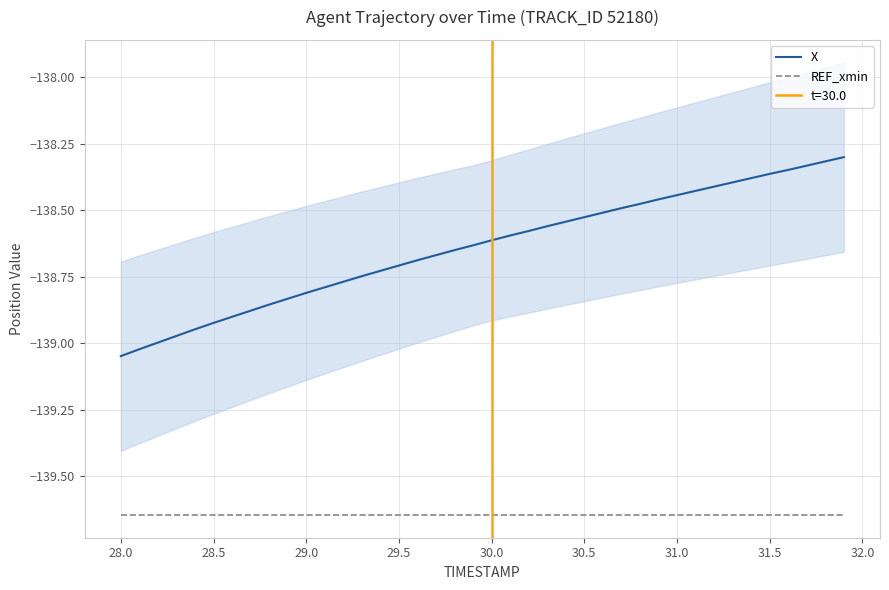

True or false: REF_xmin and X cross at least once.

False